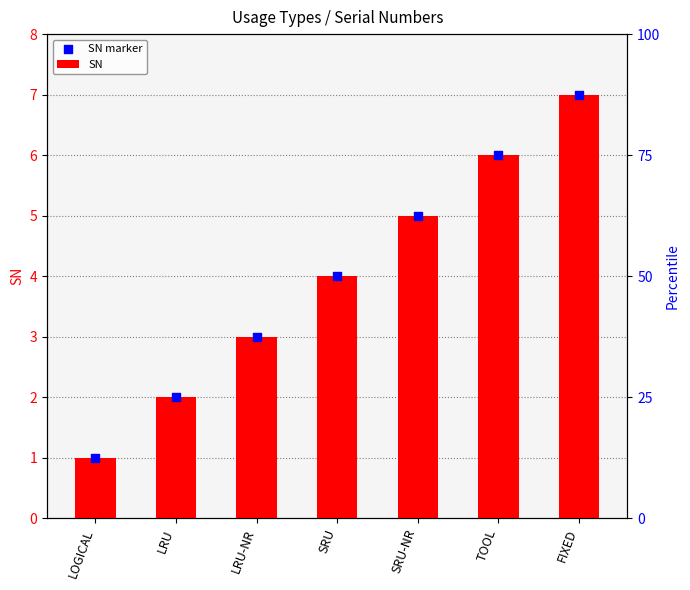

Which series contains the lowest Y value?

SN